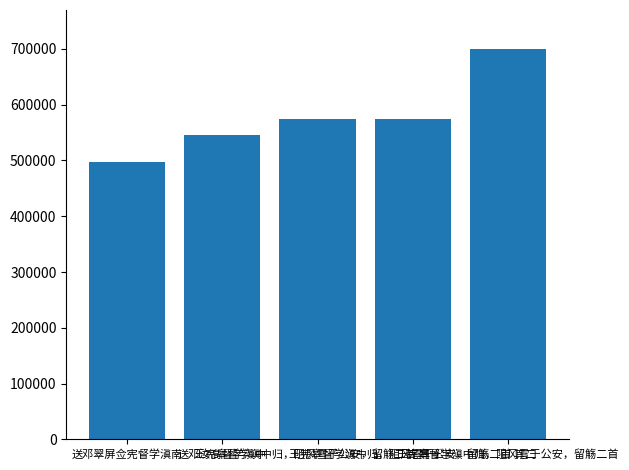

What is the minimum value shown in the chart?

496890